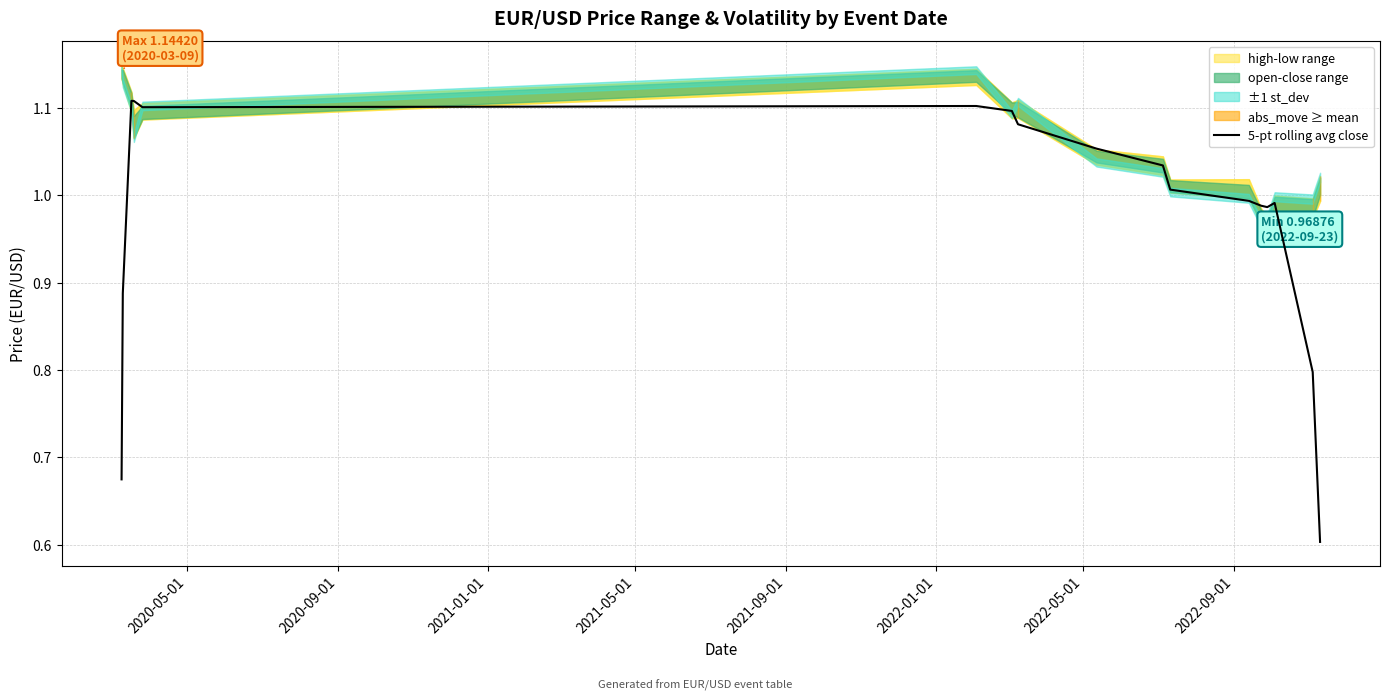

The chart shows a value of 0.2 at 2020-05-01. True or false?

False